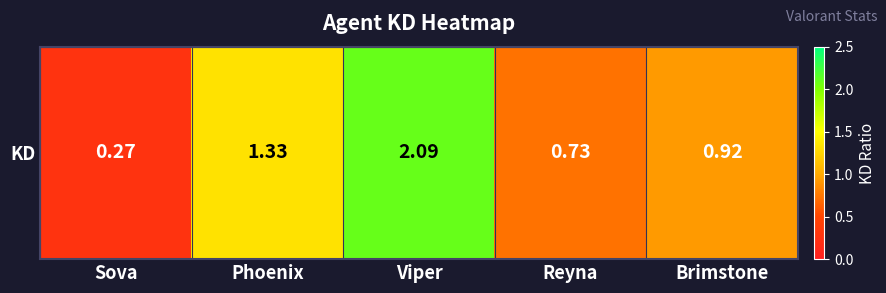

Rank the categories by value from lowest to highest.

Sova, Reyna, Brimstone, Phoenix, Viper